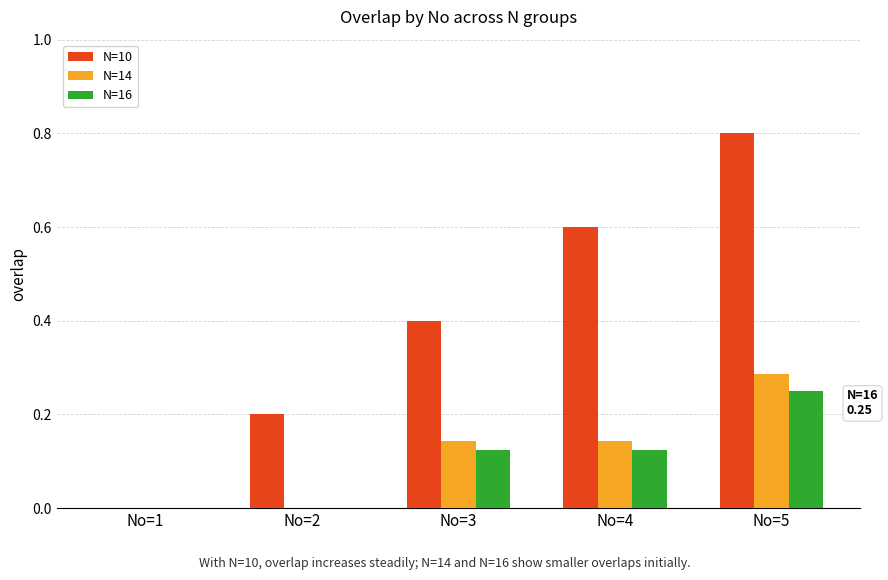

Which series has the widest spread of values?

N=10